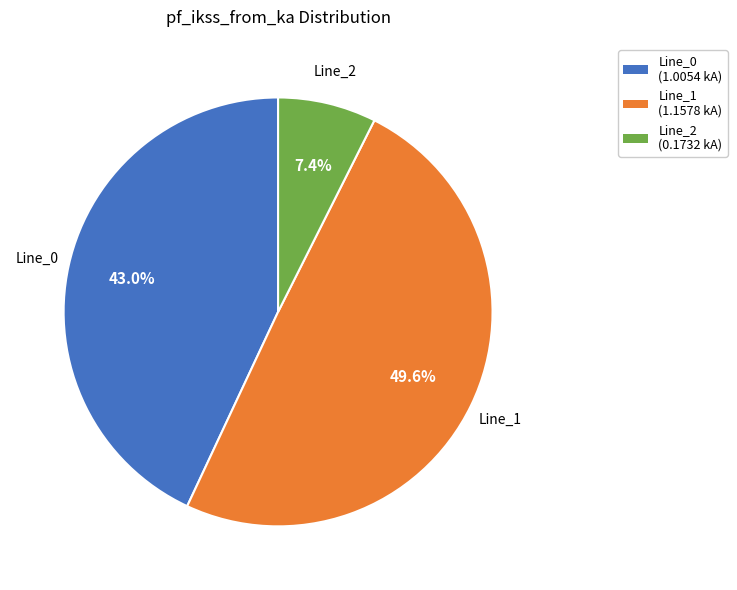

Is there any slice that represents more than half of the pie?

No